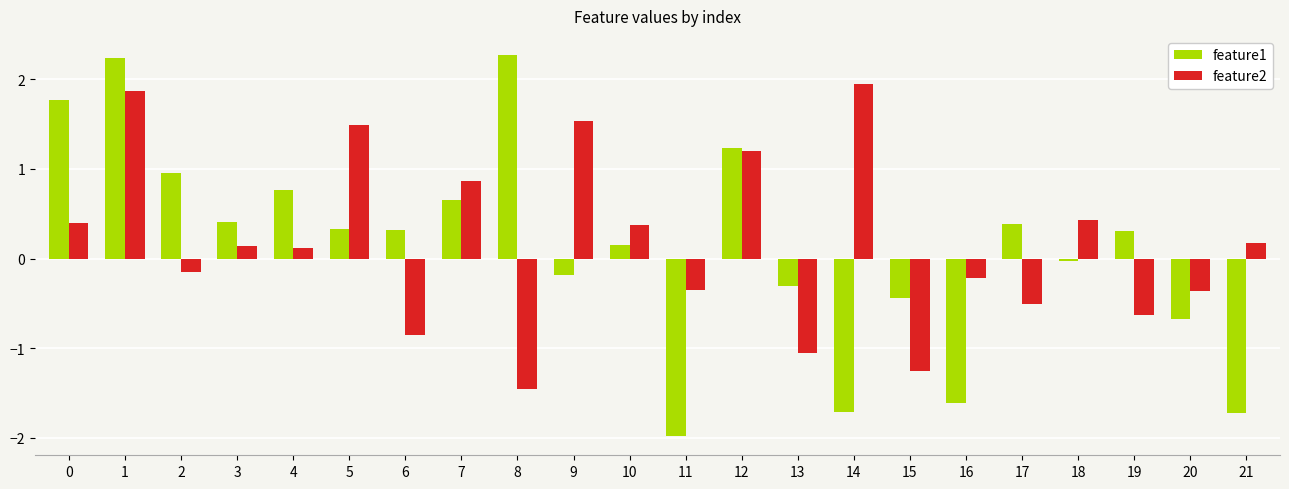

What is the sum of all feature1 values?

3.1